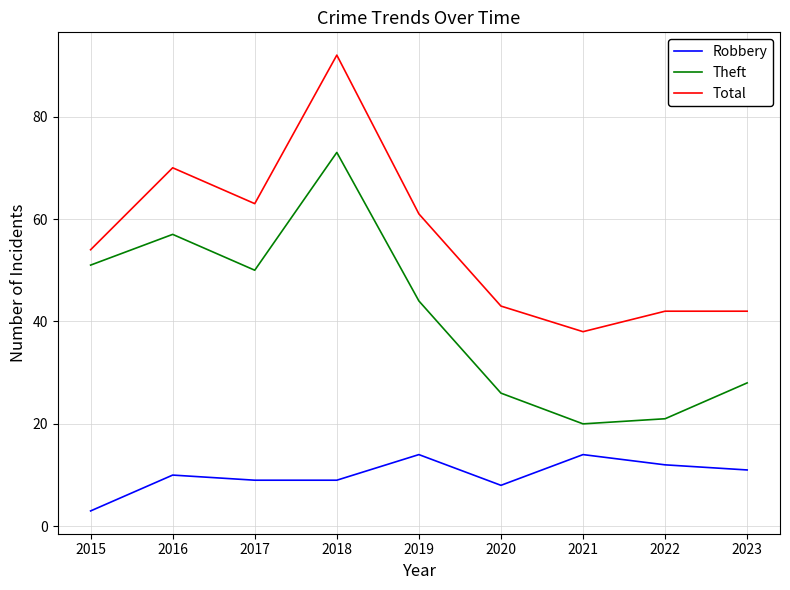

The Theft series shows 28 at 2015. True or false?

False